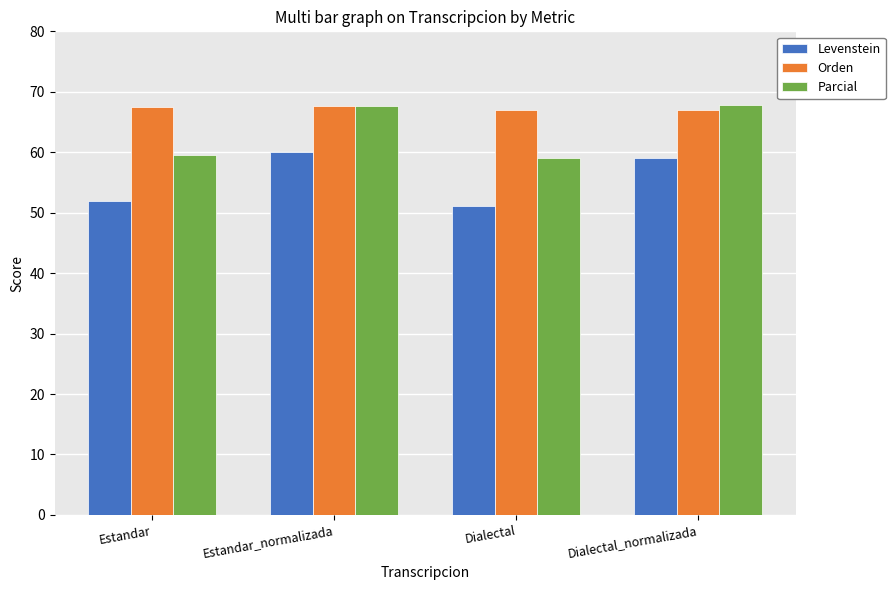

Which series changed the most between Estandar_normalizada and Dialectal?

Levenstein